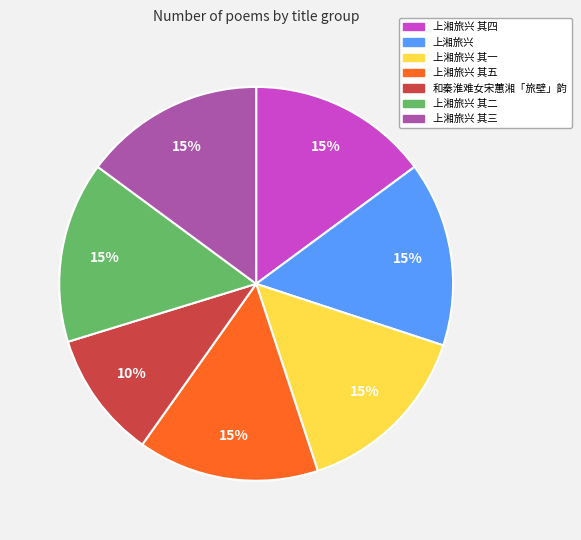

Combined, do 上湘旅兴 其一 and 上湘旅兴 其二 account for over 50%?

No